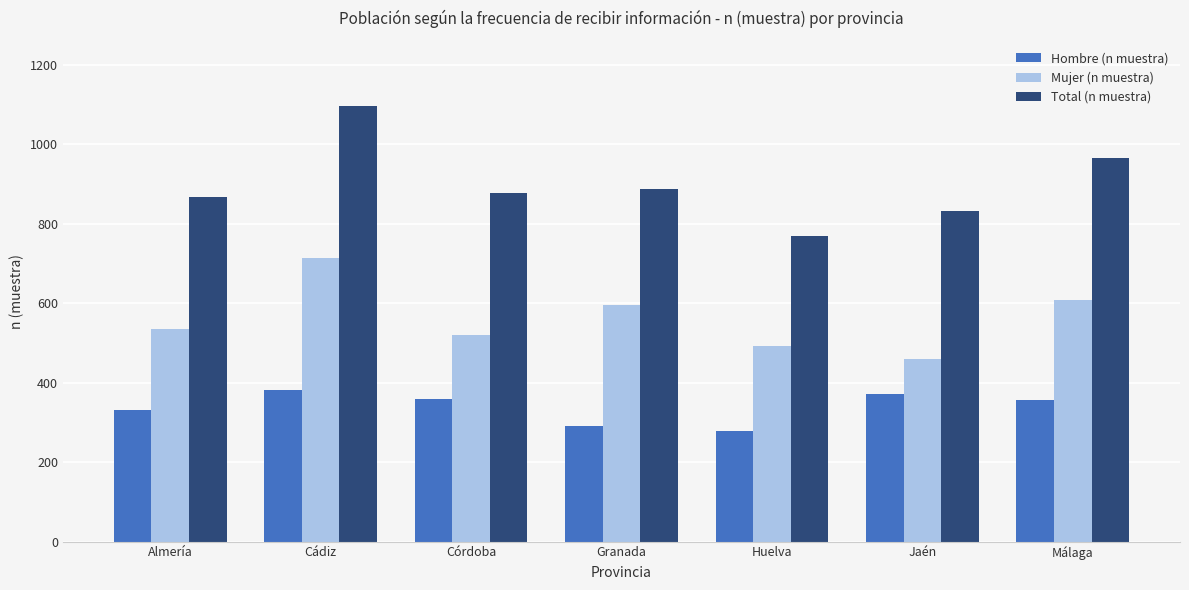

What is the minimum value shown in the chart?

278